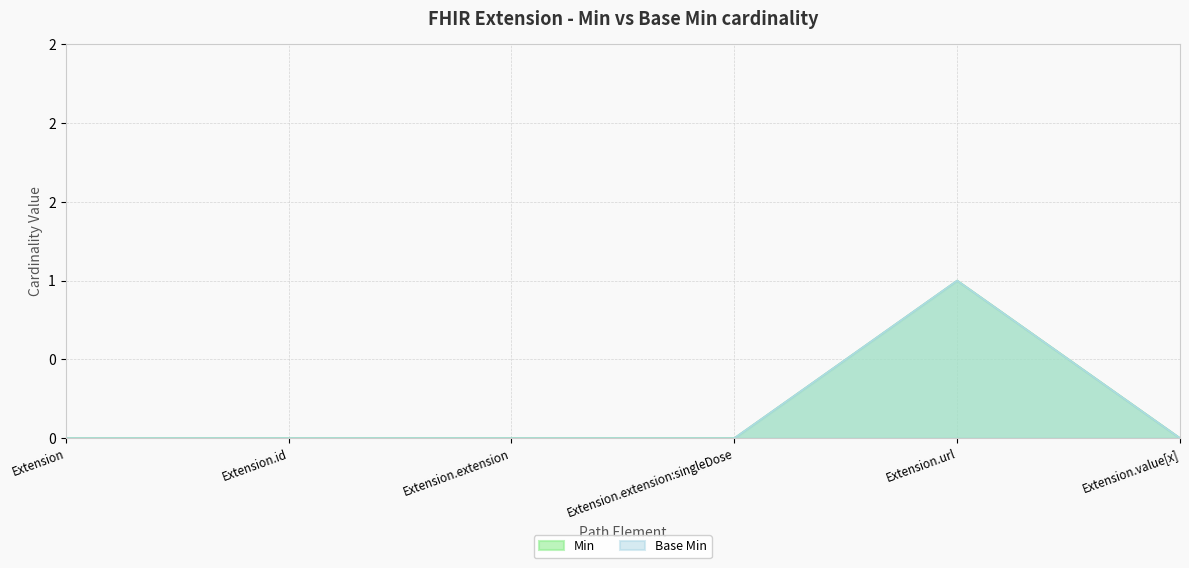

Reading left to right, list all the values displayed in this chart.

Min: Extension=0	Extension.id=0	Extension.extension=0	Extension.extension:singleDose=0	Extension.url=1	Extension.value[x]=0
Base Min: Extension=0	Extension.id=0	Extension.extension=0	Extension.extension:singleDose=0	Extension.url=1	Extension.value[x]=0